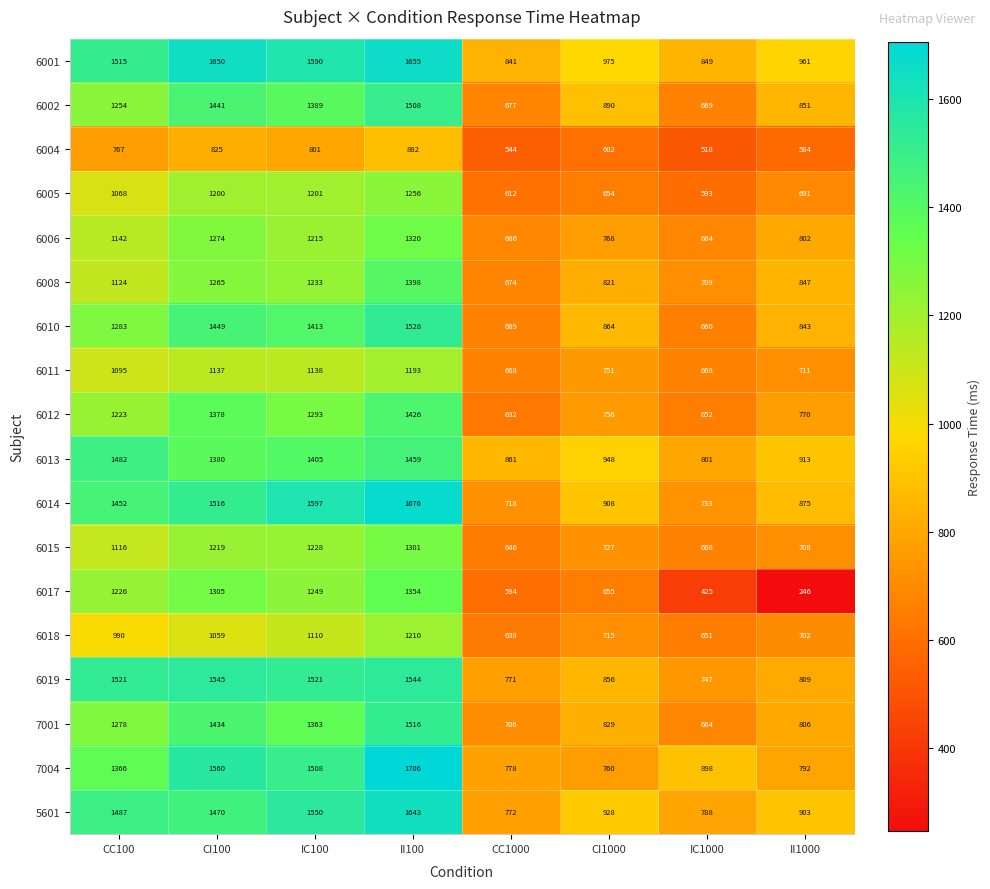

At which category is the sum across all series the highest?

II100